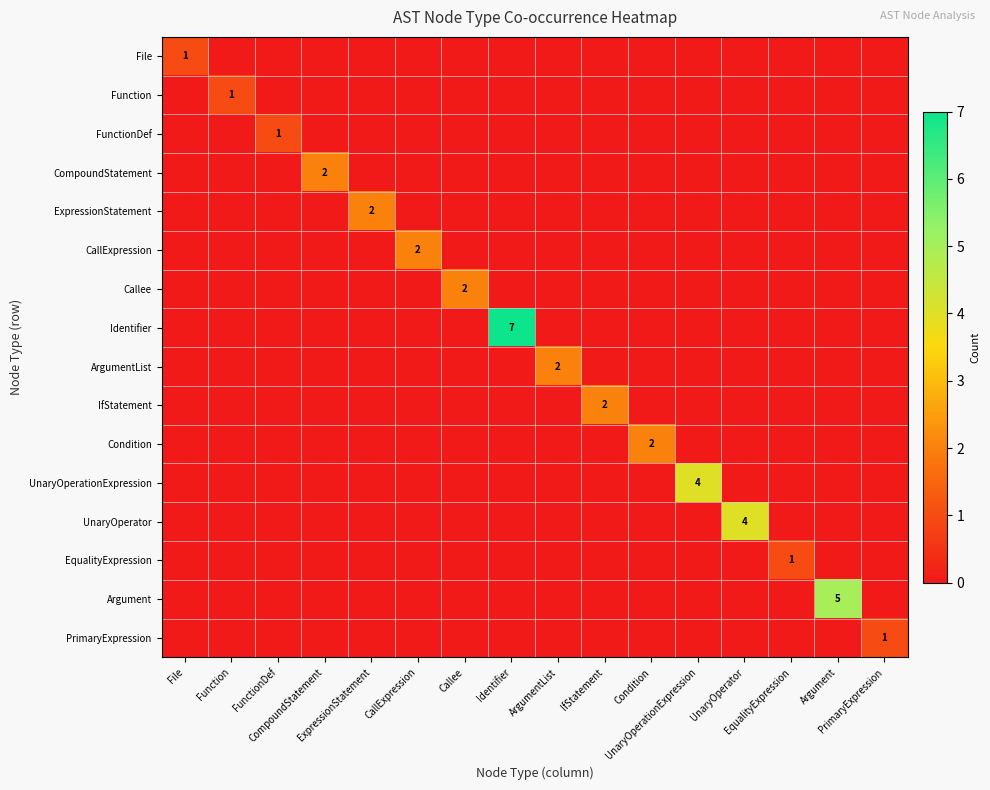

Between Argument and ExpressionStatement, which is larger?

Argument